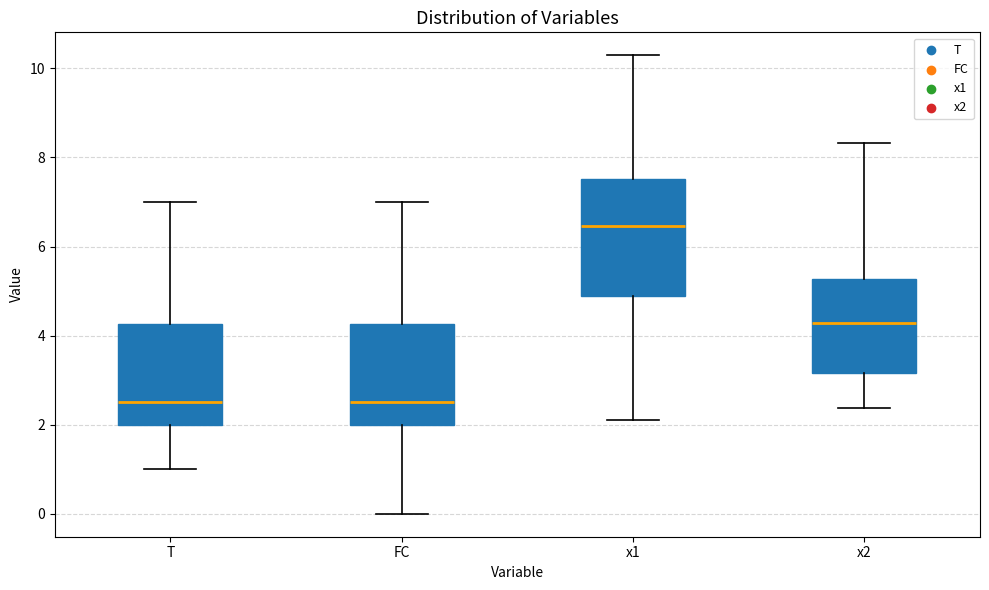

Where is the upper edge of the box for x2 on the y-axis? The values are not printed on the chart, so give them approximately, as read against the axis.

5.2